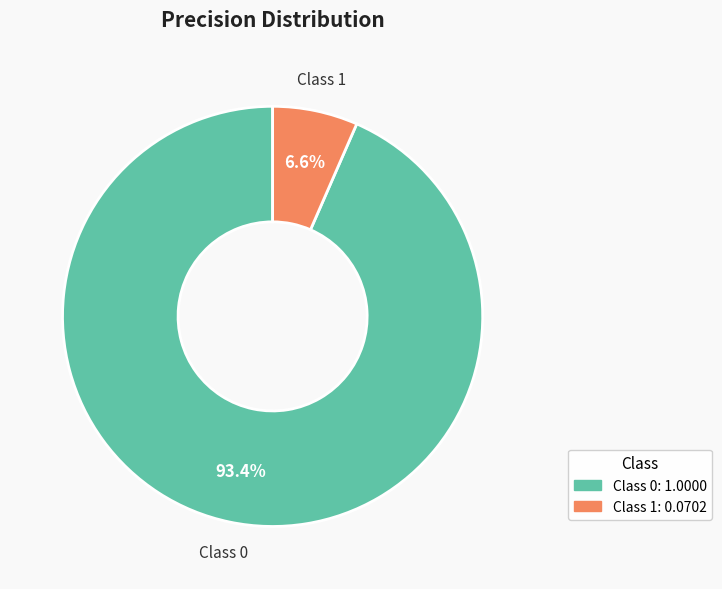

Is there any slice that represents more than half of the pie?

Yes